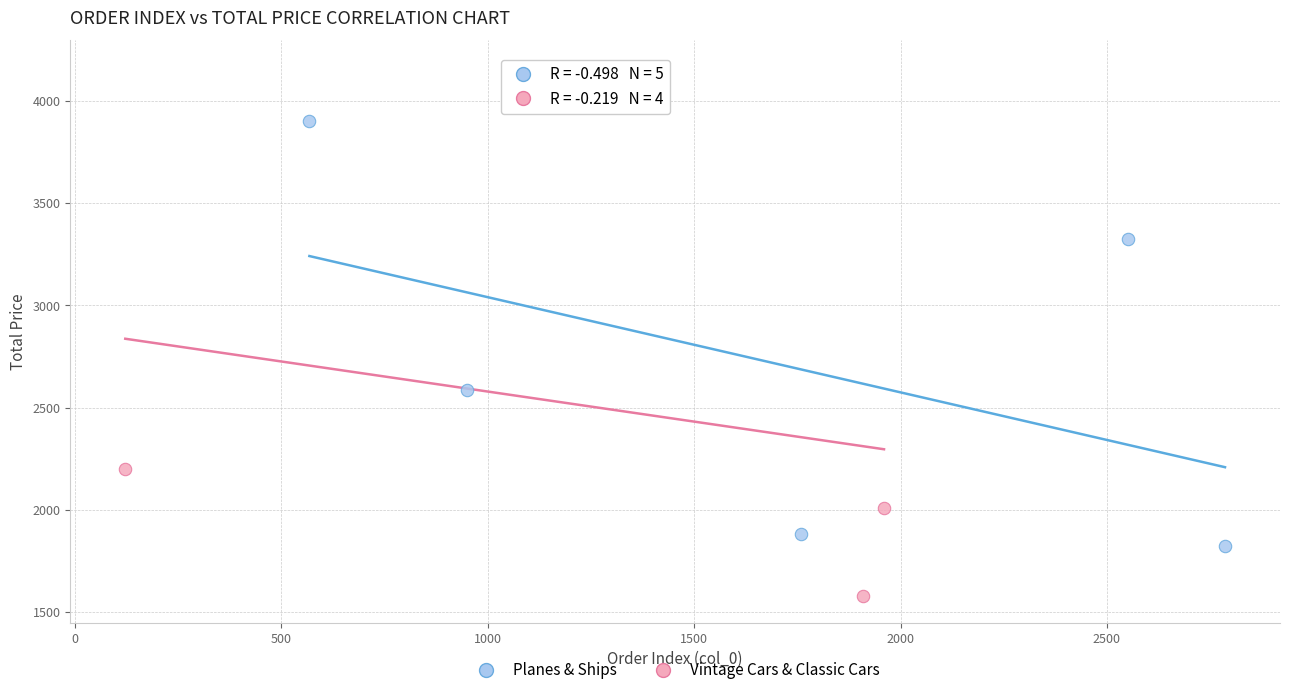

Which series has the largest Y range (max minus min)?

Vintage Cars & Classic Cars